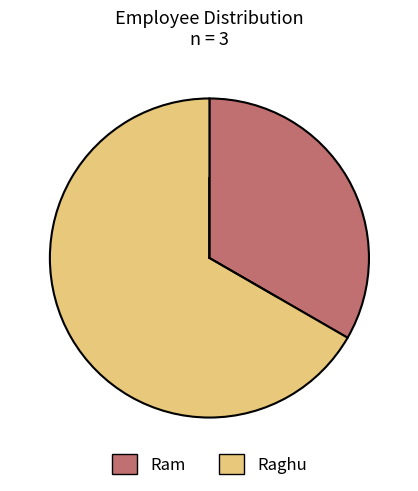

Which has a higher value, Raghu or Ram?

Raghu